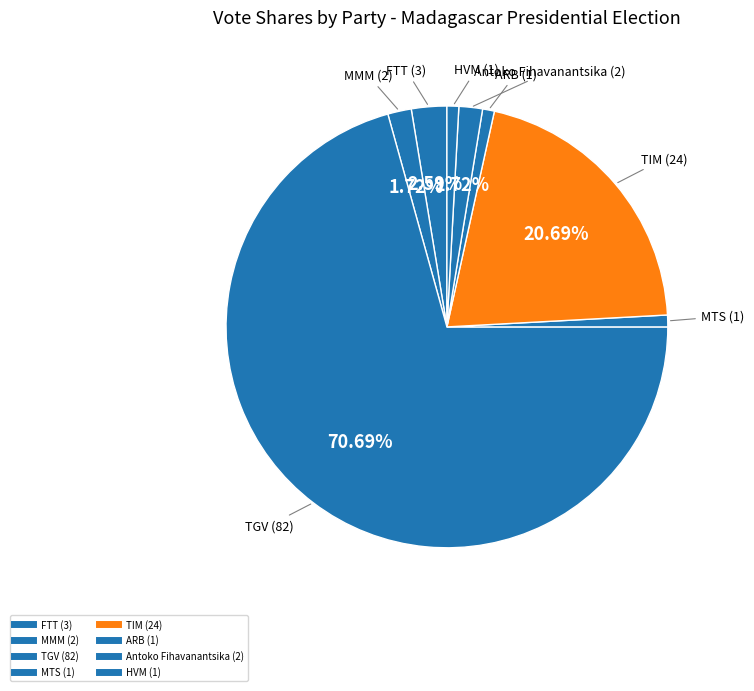

The HVM (1) slice represents 11% of the pie. True or false?

False